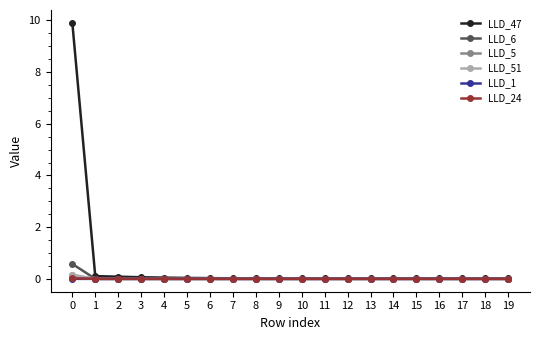

Which series has the largest range (max minus min)?

LLD_47